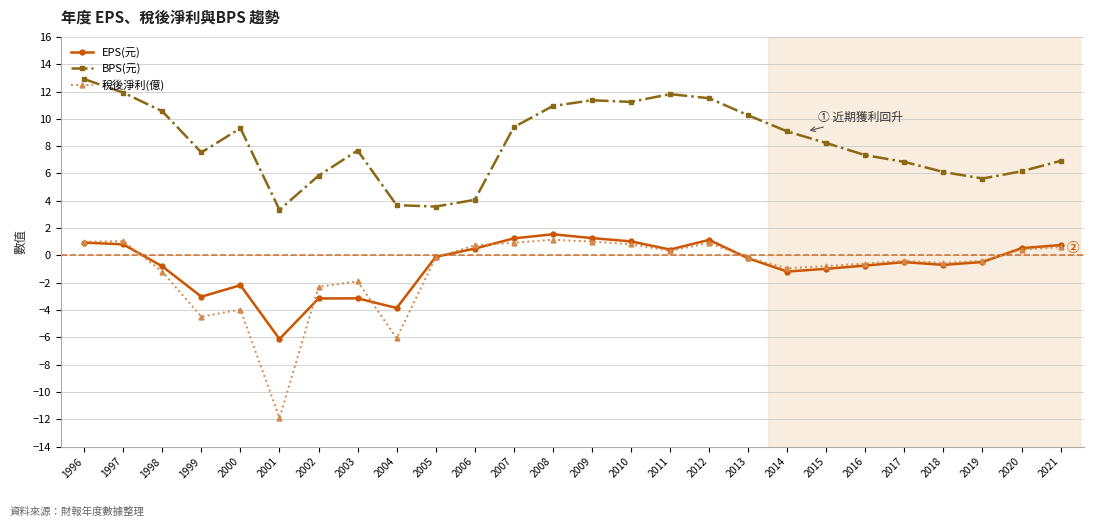

At which label does BPS(元) first exceed 8?

1996